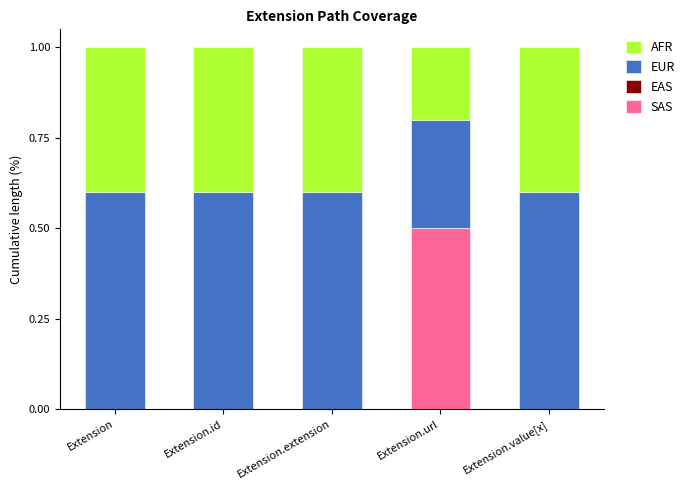

What is the sum of all SAS values?

0.5